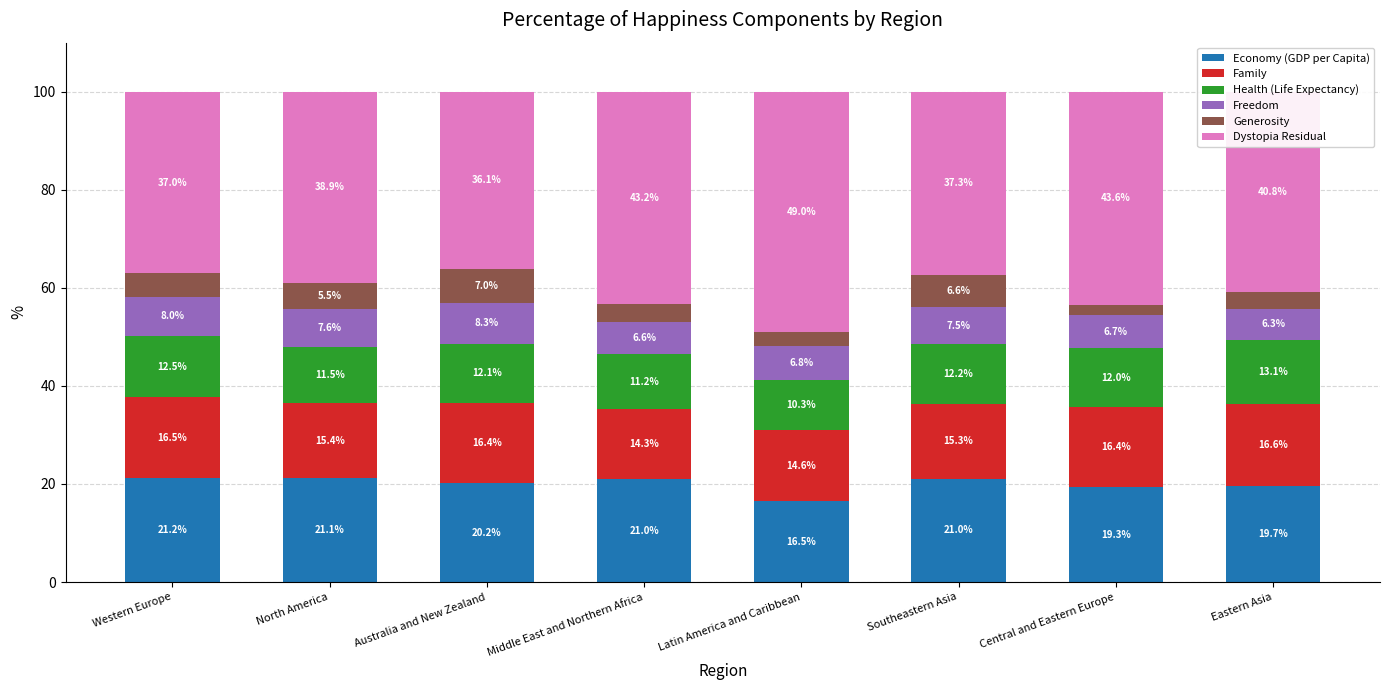

The value of Economy (GDP per Capita) at Southeastern Asia is 13.8. True or false?

False